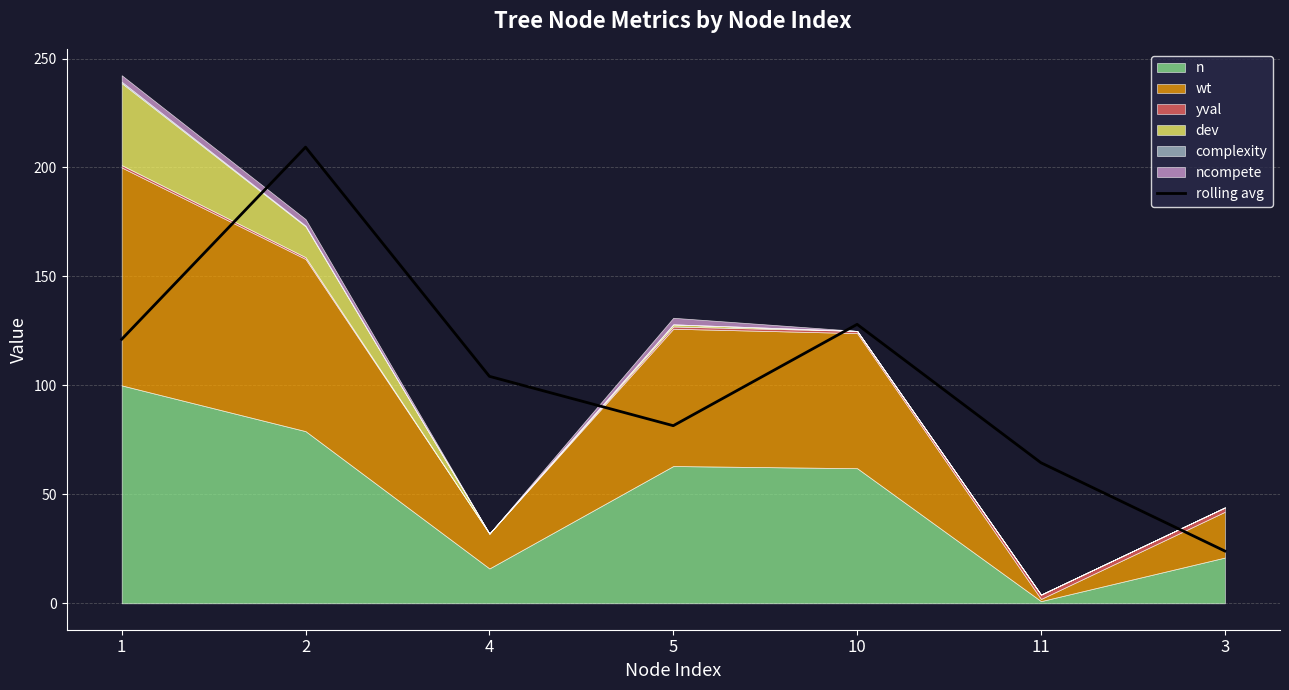

List the labels in order of value, largest first.

2, 10, 1, 4, 5, 11, 3